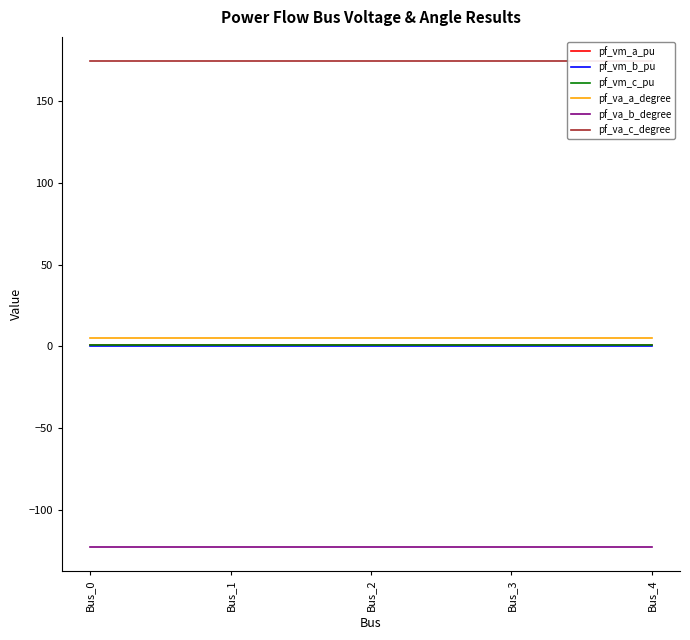

Between Bus_4 and Bus_1, which is larger?

Bus_1